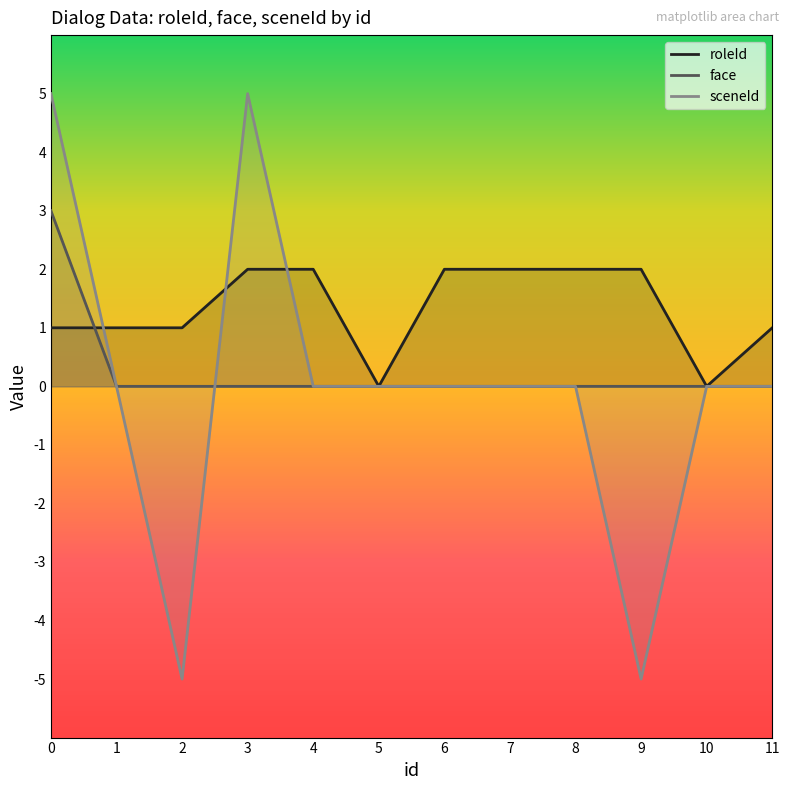

Between 6 and 8, which series saw the biggest shift?

roleId